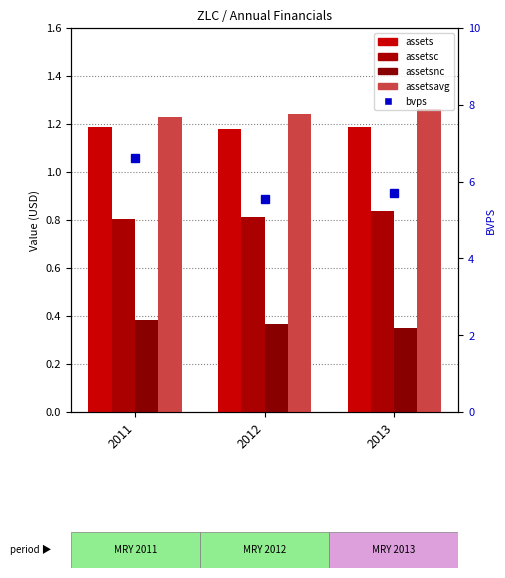

What is the value of the bvps bar at the 3rd from the left?

5.7